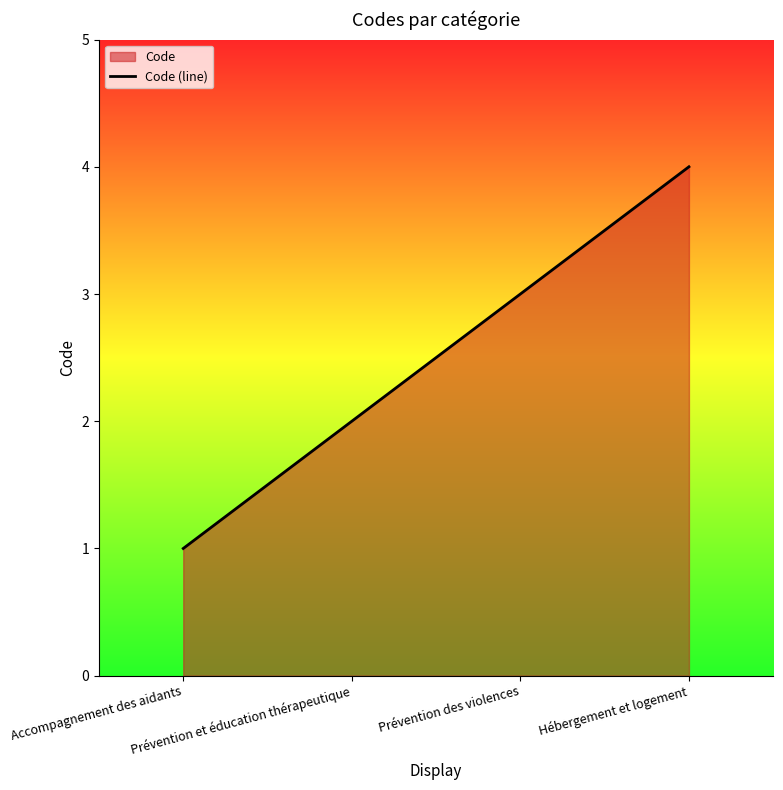

Where is the data nearest to the value 2?

Prévention et éducation thérapeutique